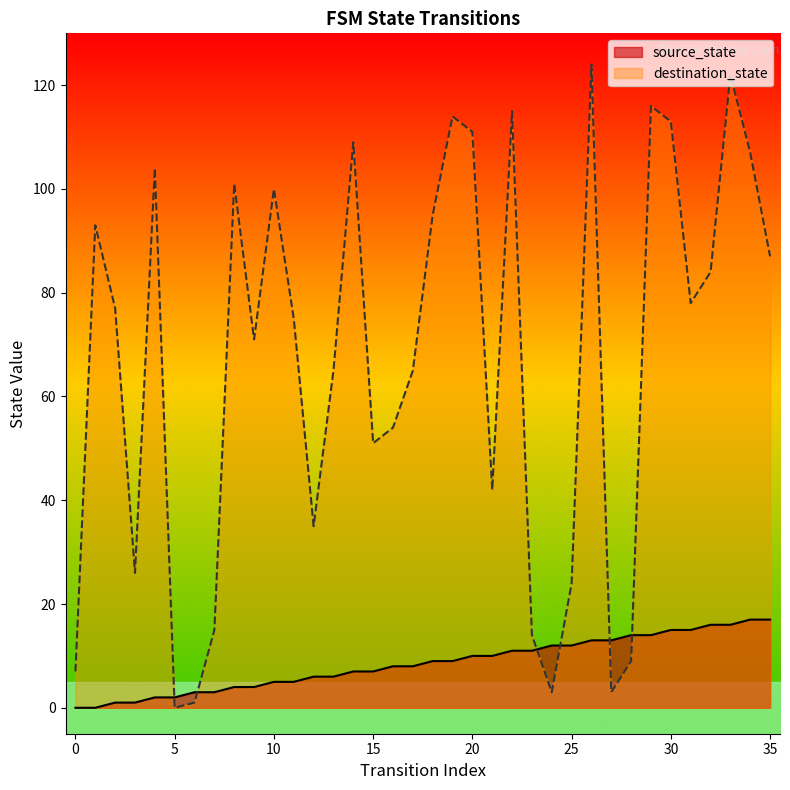

Reading right to left, list all the values displayed in this chart.

source_state: 17	17	16	16	15	15	14	14	13	13	12	12	11	11	10	10	9	9	8	8	7	7	6	6	5	5	4	4	3	3	2	2	1	1	0	0
destination_state: 87	107	122	84	78	113	116	9	3	124	24	3	14	115	42	111	114	95	65	54	51	109	65	35	75	100	71	101	15	1	0	104	26	77	93	7